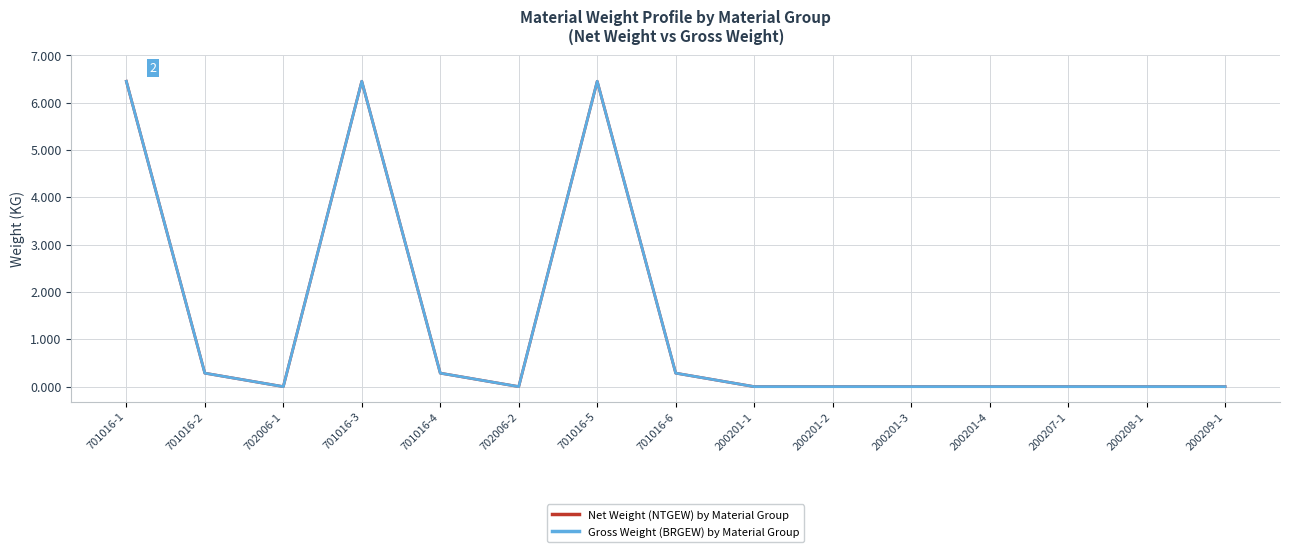

Which category has the highest value in the Gross Weight (BRGEW) by Material Group series?

701016-1